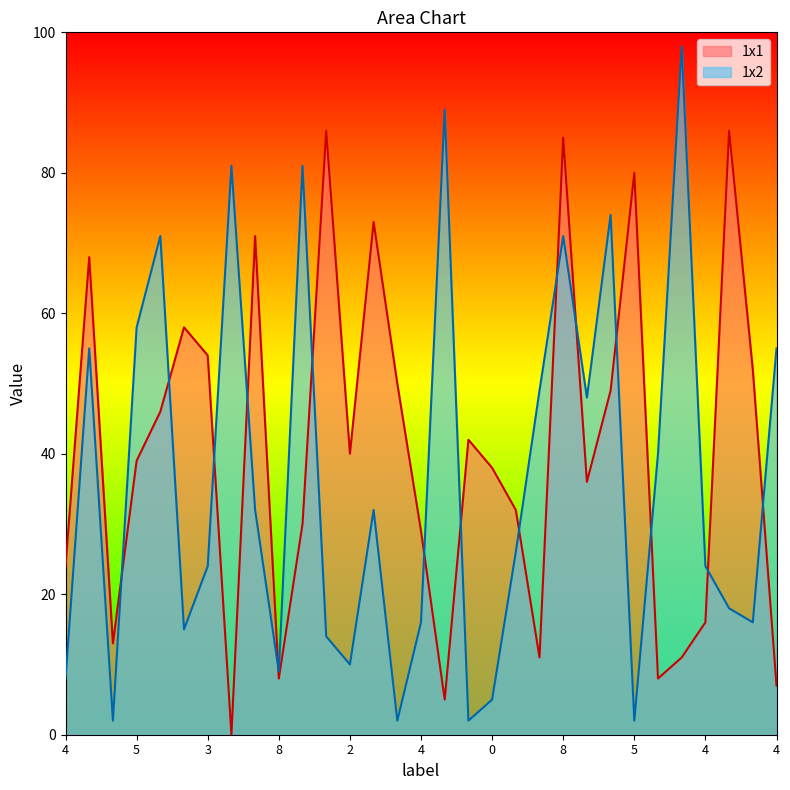

True or false: 1x1 has a value of 11 at 8.

False